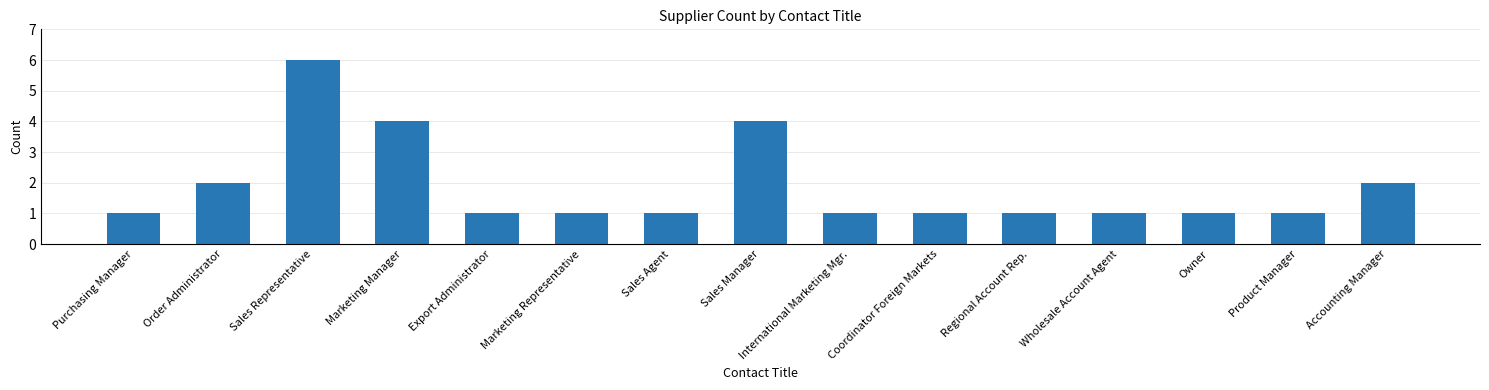

What is the smallest value displayed?

1